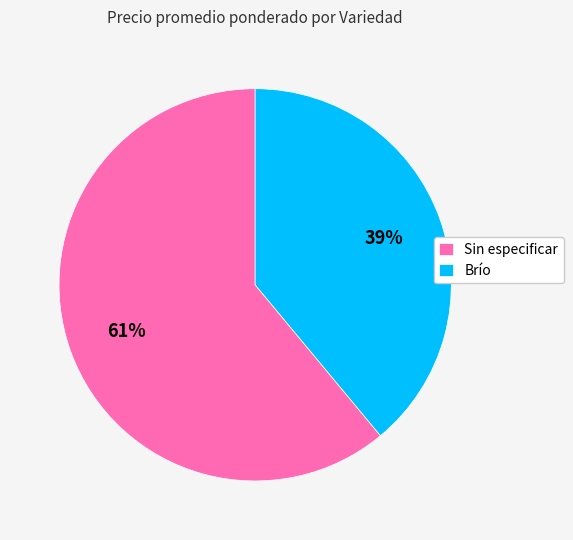

Rank the categories by value from highest to lowest.

Sin especificar, Brío